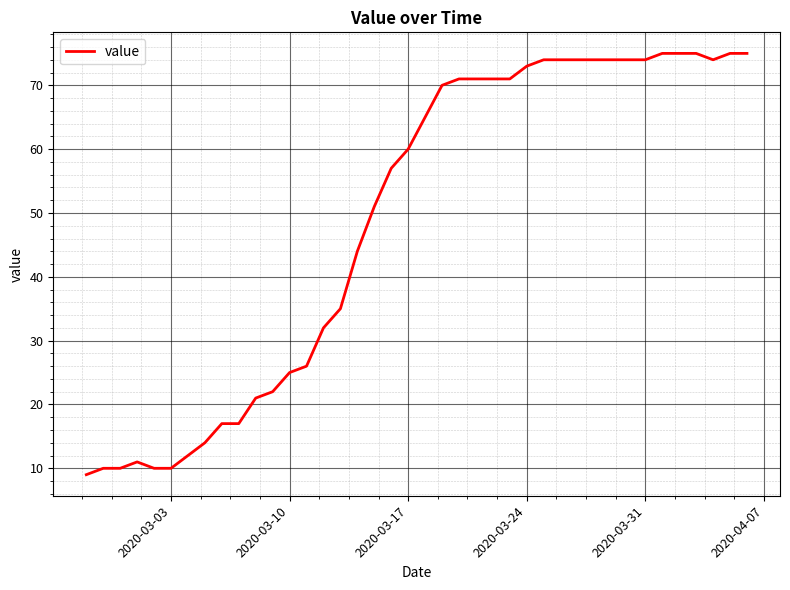

What is the maximum value shown in the chart?

75